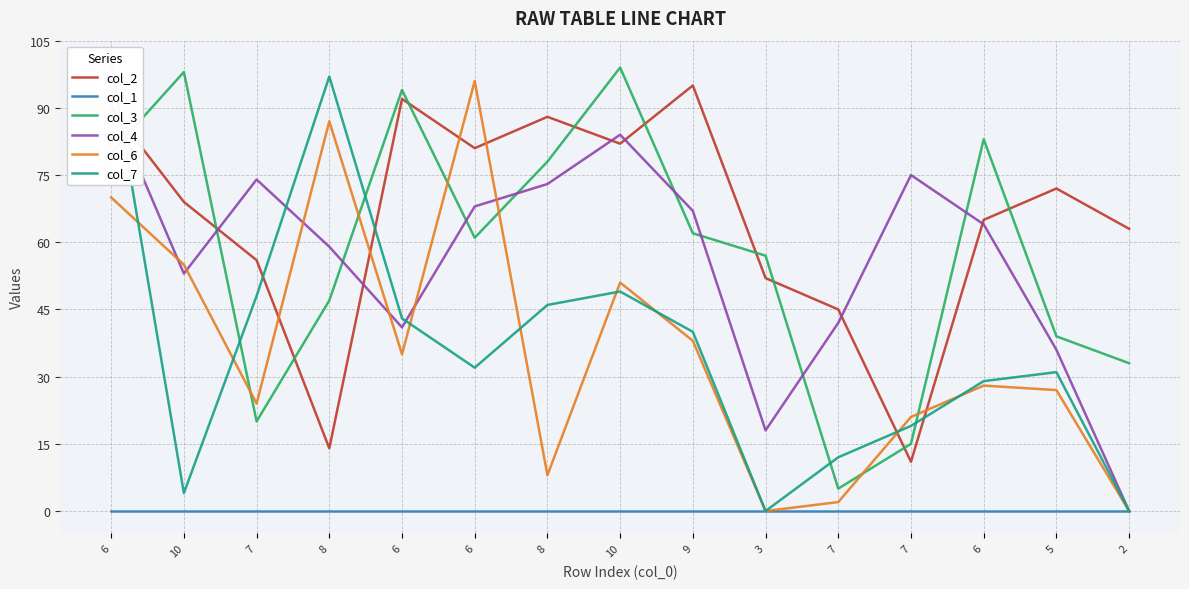

The value of col_3 at 8 is 11. True or false?

False